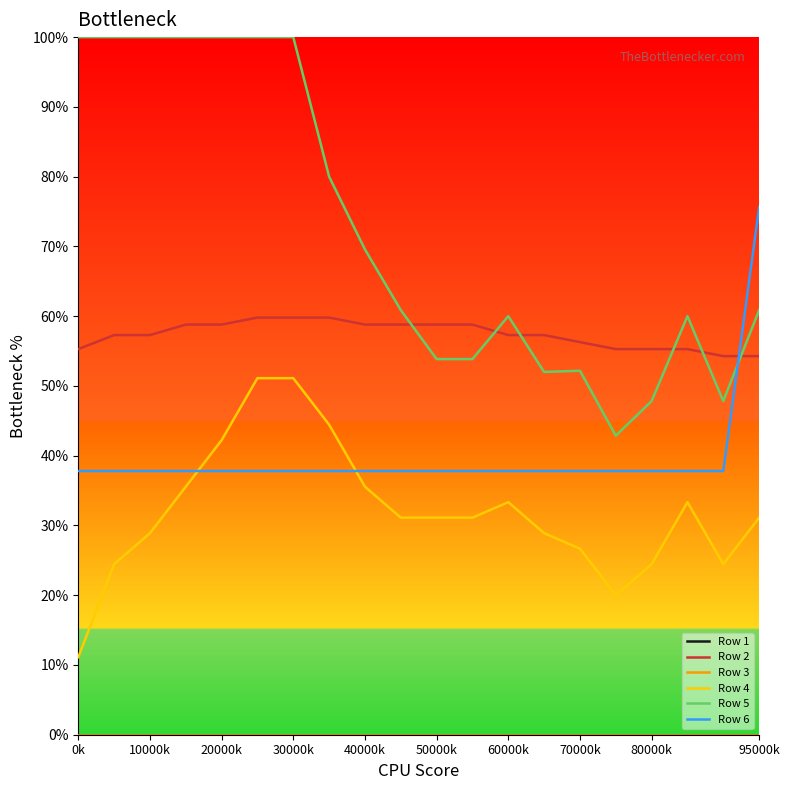

What is the sum of all Row 6 values?

7.9